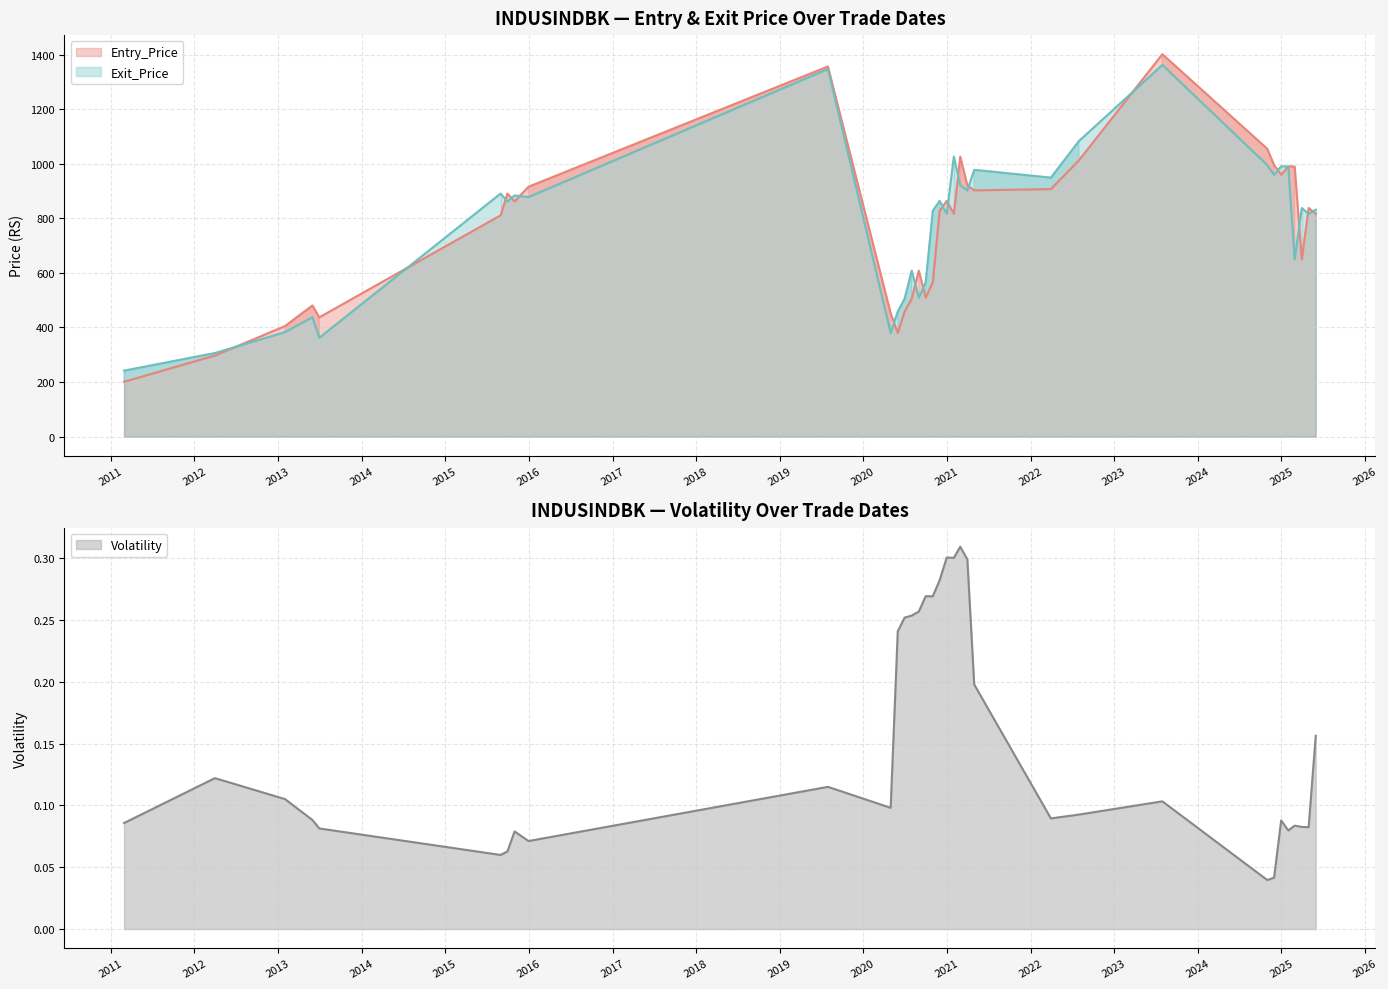

Between 2021-03-31 and 2021-04-30, which series saw the biggest shift?

Exit_Price